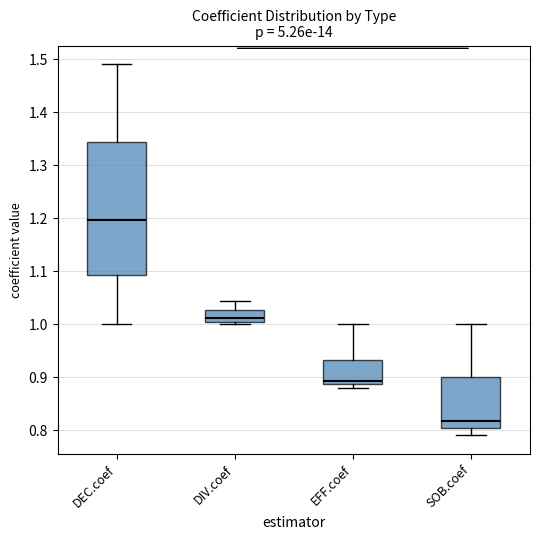

Reading left to right, transcribe this box plot: for each box, give where its median line is, the range the box spans, and where its two whiskers end, as read against the y-axis. The values are not printed on the chart, so give them approximately, as read against the axis.

DEC.coef: median 1.20, box 1.09 to 1.34, whiskers 1.00 to 1.49
DIV.coef: median 1.01, box 1.00 to 1.03, whiskers 1.00 (just below the box's lower edge) to 1.04
EFF.coef: median 0.89 (just above the box's lower edge), box 0.89 to 0.93, whiskers 0.88 to 1.00
SOB.coef: median 0.82, box 0.80 to 0.90, whiskers 0.79 to 1.00